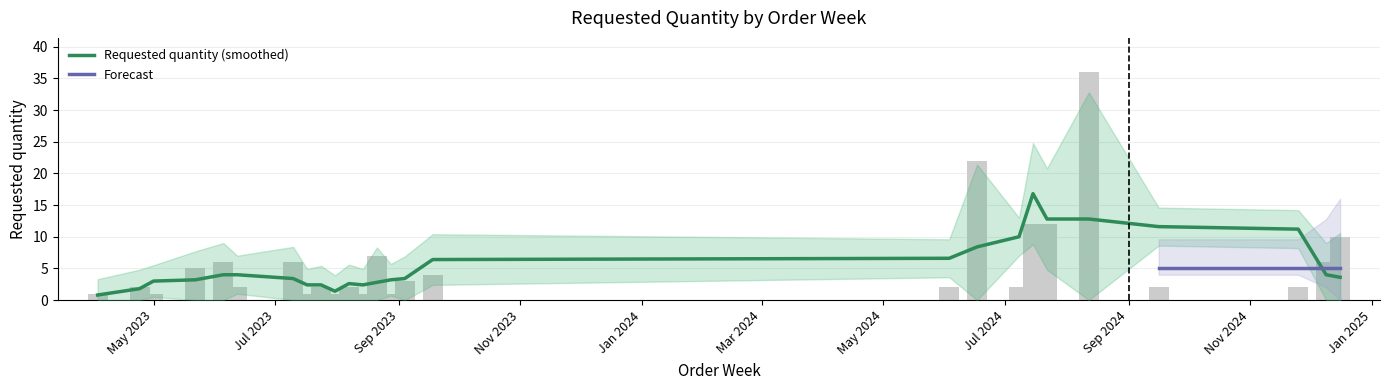

What is the minimum value shown in the chart?

1